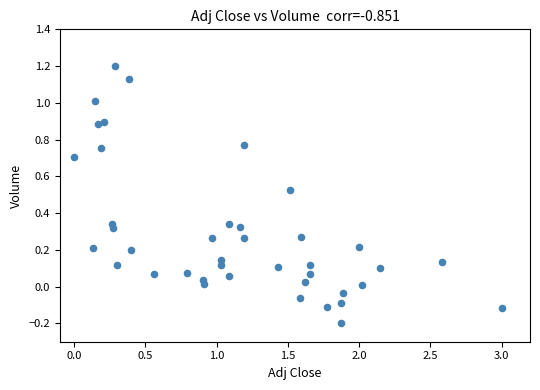

What is the range of X values (max minus min)?

3.0